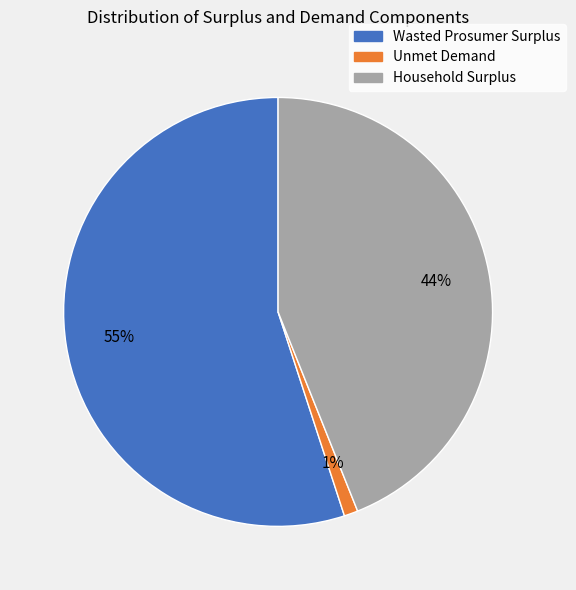

To the nearest percent, what portion does Wasted Prosumer Surplus represent?

55%